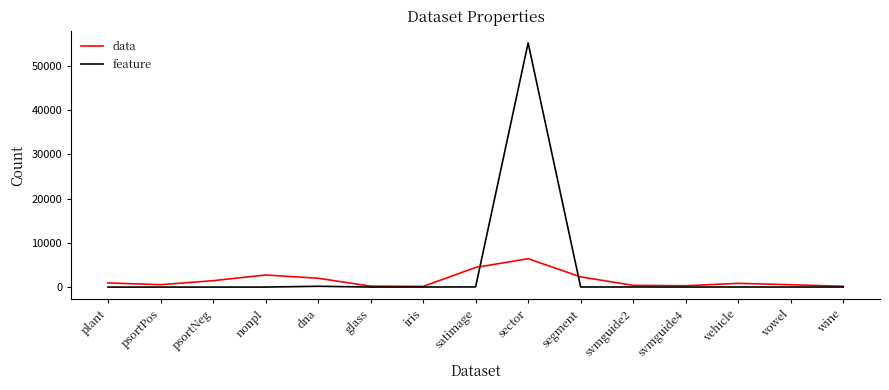

At which label does feature first exceed 10?

dna